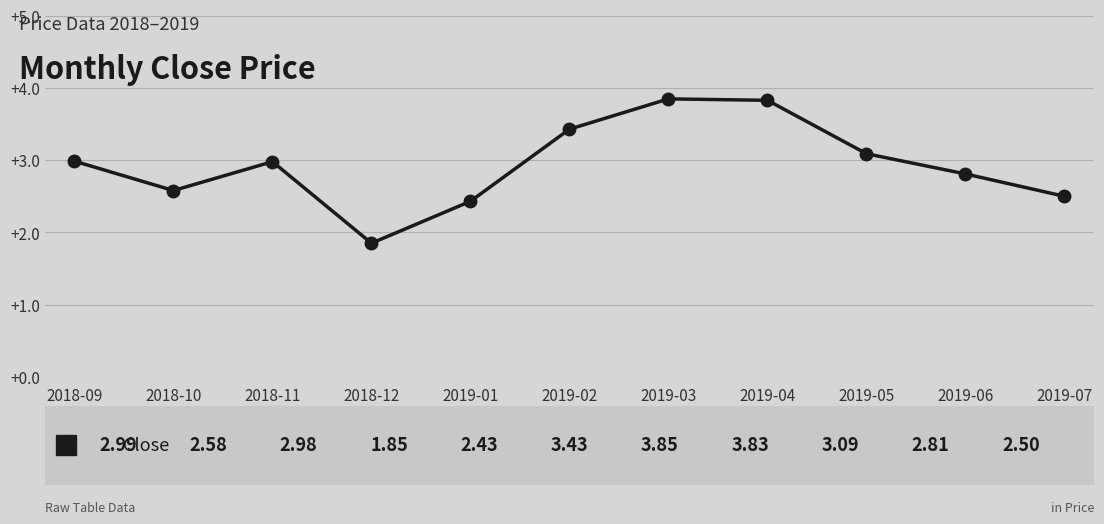

What is the difference between the maximum and second lowest values?

1.4